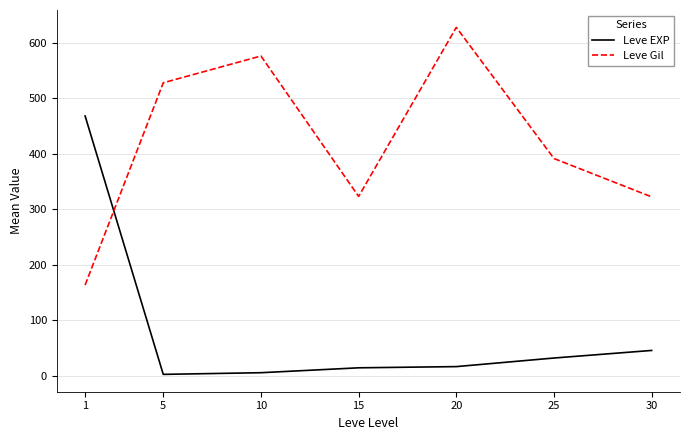

What is the smallest value displayed?

2.3